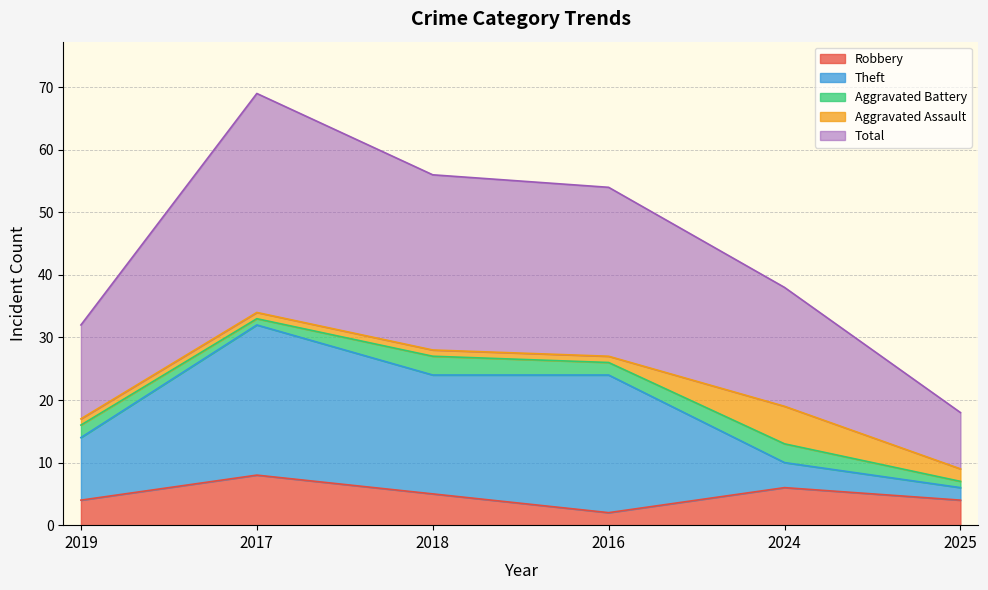

What is the sum of the Aggravated Battery values at 2019 and 2024?

5